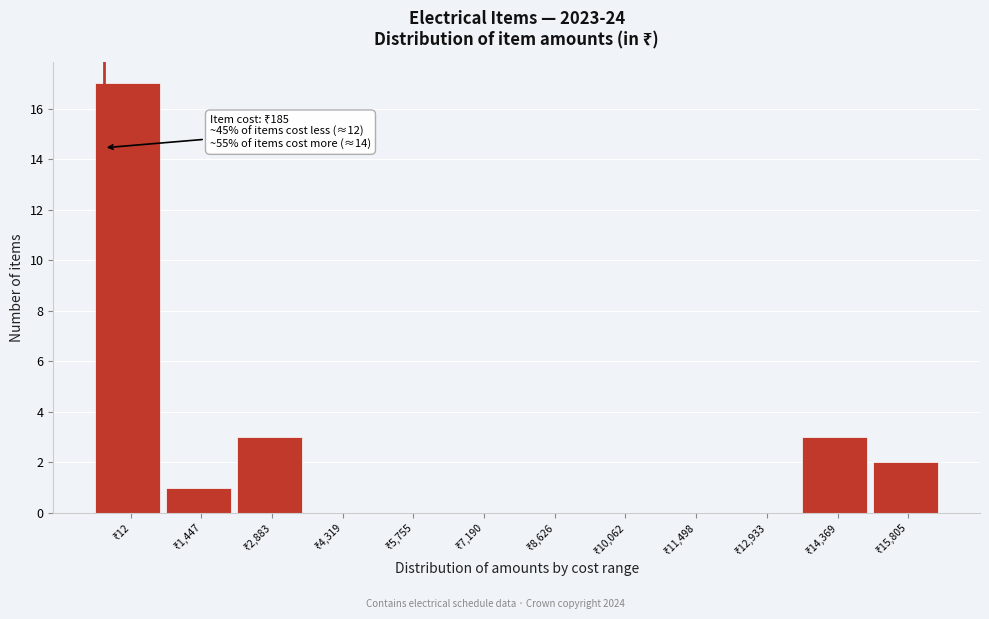

What is the maximum value shown in the chart?

17